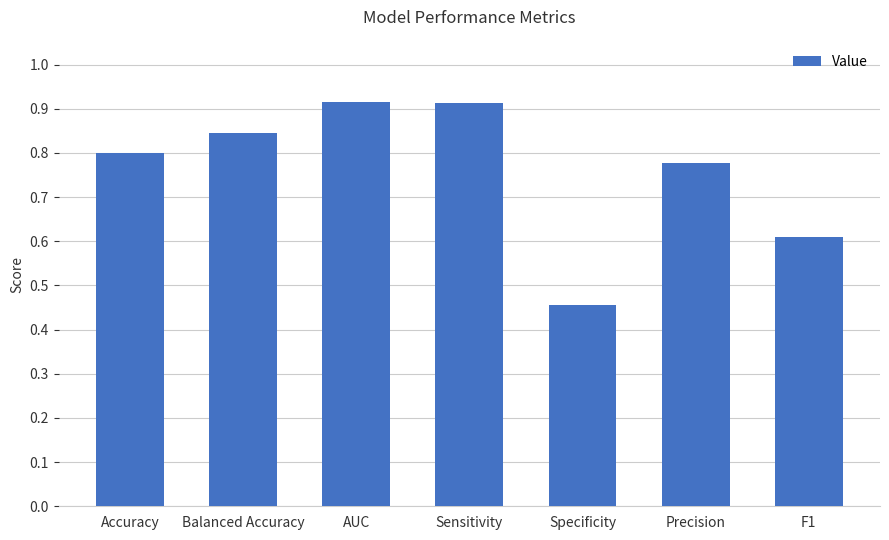

Does the chart contain any negative values?

No